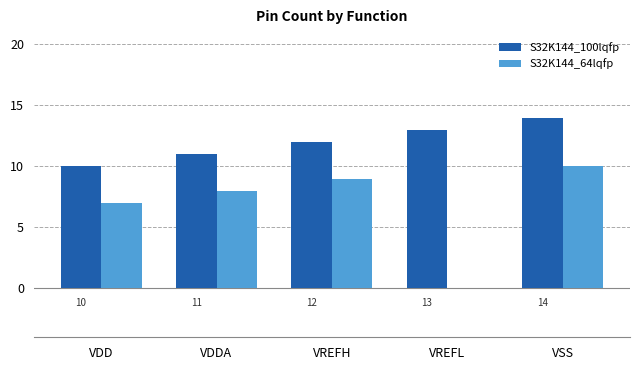

Is it true that S32K144_64lqfp equals -4 at VREFL?

False